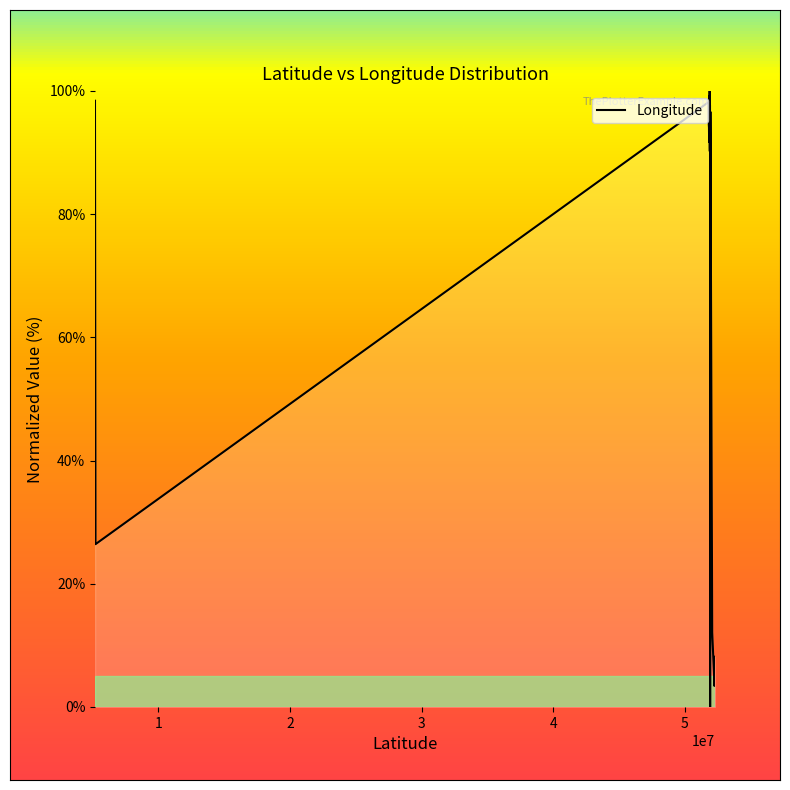

How many lines are shown in the chart?

1